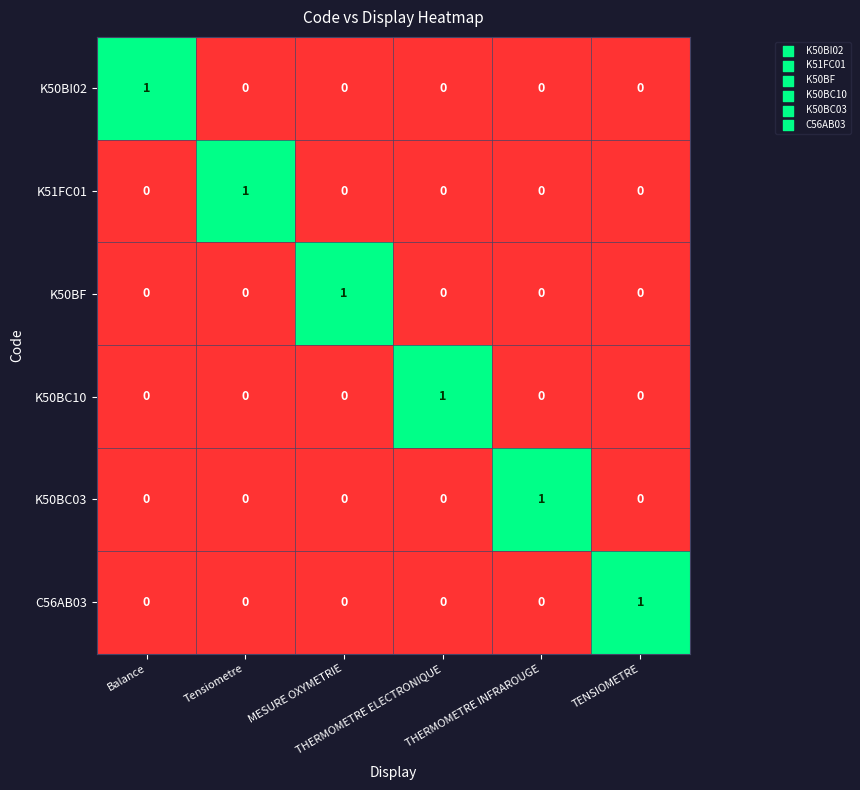

How many K50BC10 values are between 0 and 1?

6